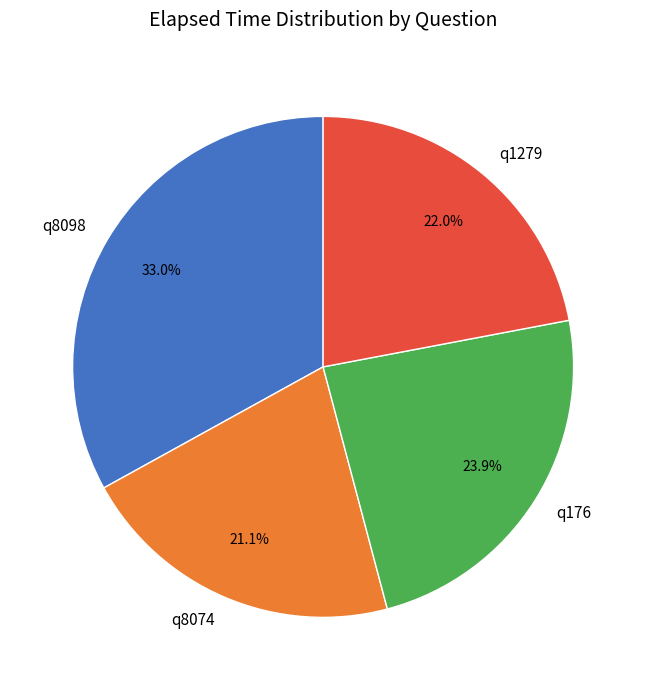

What is the total percentage of q8098 and q1279?

55.0%